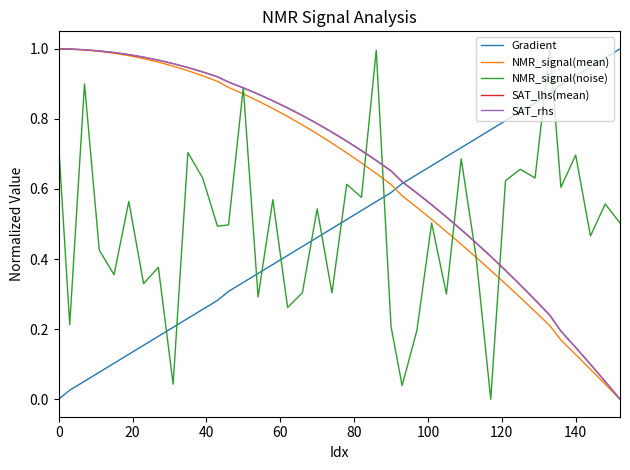

After their last crossing, which series has the higher values: NMR_signal(noise) or Gradient?

Gradient